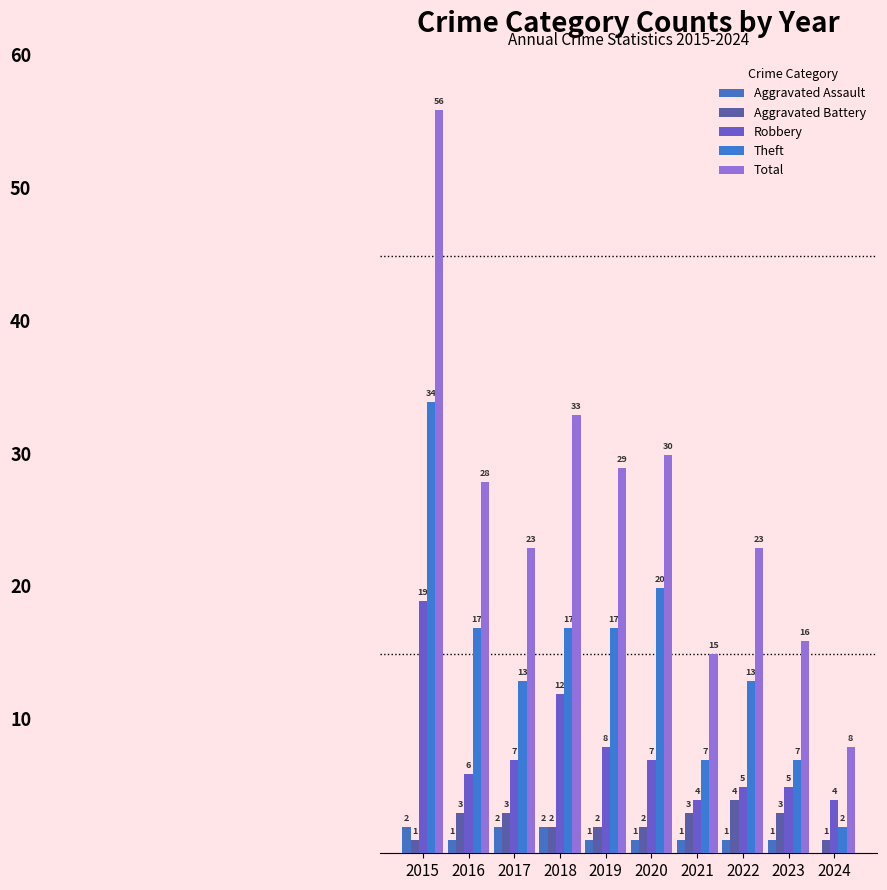

Reading left to right, extract all data points from this chart.

Aggravated Assault: 2015=2	2016=1	2017=2	2018=2	2019=1	2020=1	2021=1	2022=1	2023=1	2024=0
Aggravated Battery: 2015=1	2016=3	2017=3	2018=2	2019=2	2020=2	2021=3	2022=4	2023=3	2024=1
Robbery: 2015=19	2016=6	2017=7	2018=12	2019=8	2020=7	2021=4	2022=5	2023=5	2024=4
Theft: 2015=34	2016=17	2017=13	2018=17	2019=17	2020=20	2021=7	2022=13	2023=7	2024=2
Total: 2015=56	2016=28	2017=23	2018=33	2019=29	2020=30	2021=15	2022=23	2023=16	2024=8